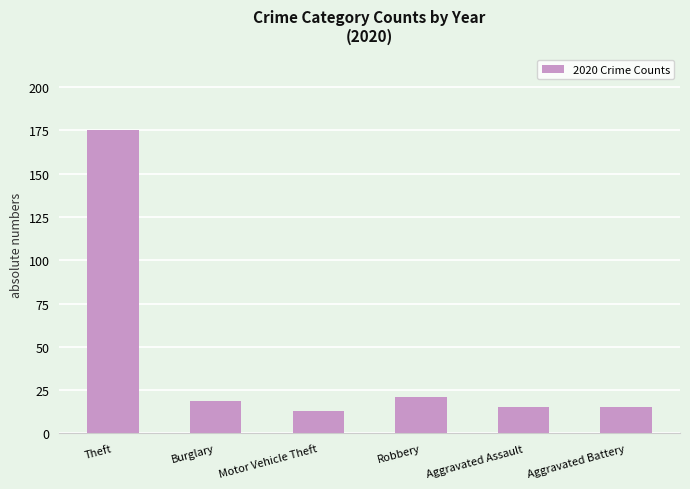

The value at Aggravated Battery is 15. True or false?

True